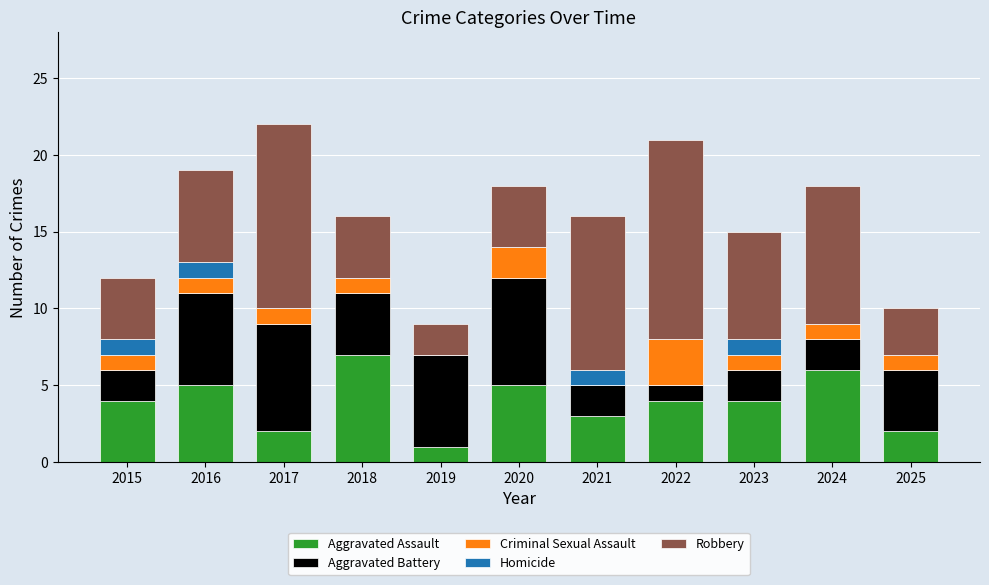

The Aggravated Assault series shows 4 at 2022. True or false?

True